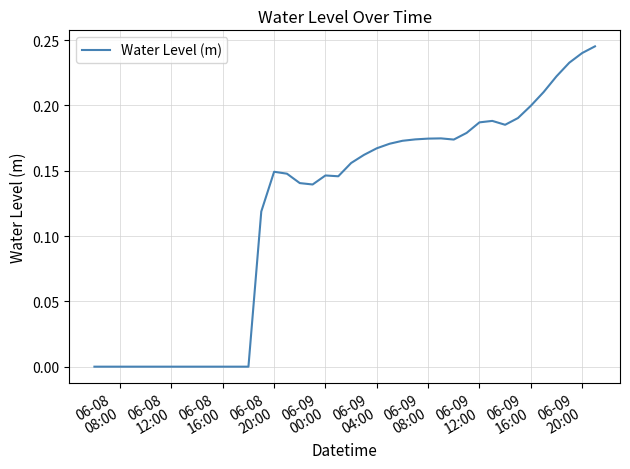

How many lines are shown in the chart?

1